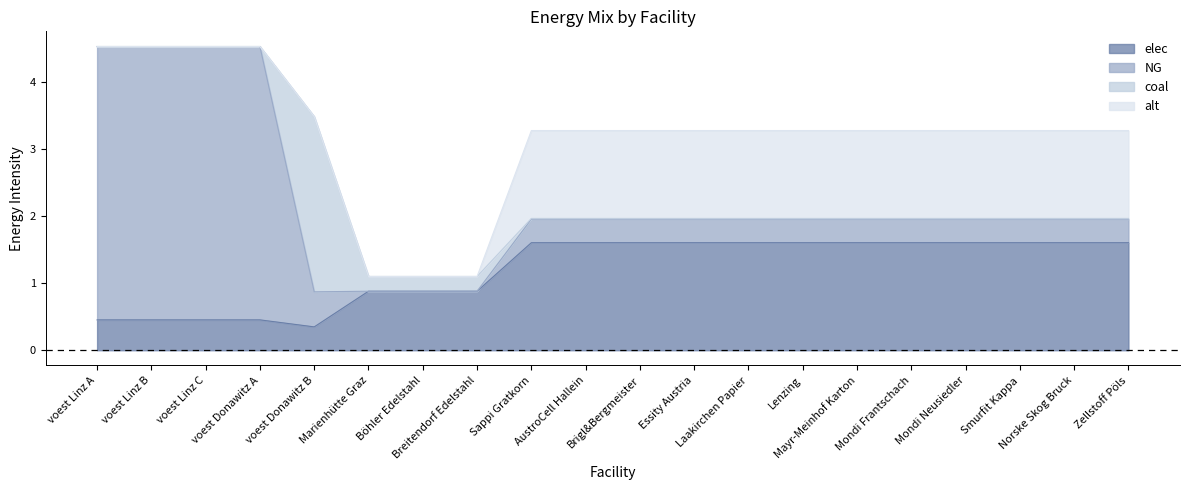

Which series has the largest total across all categories?

elec